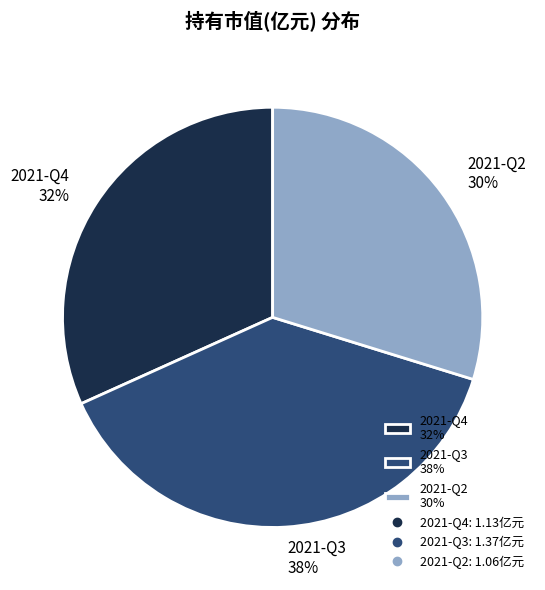

How many segments does this pie chart have?

3